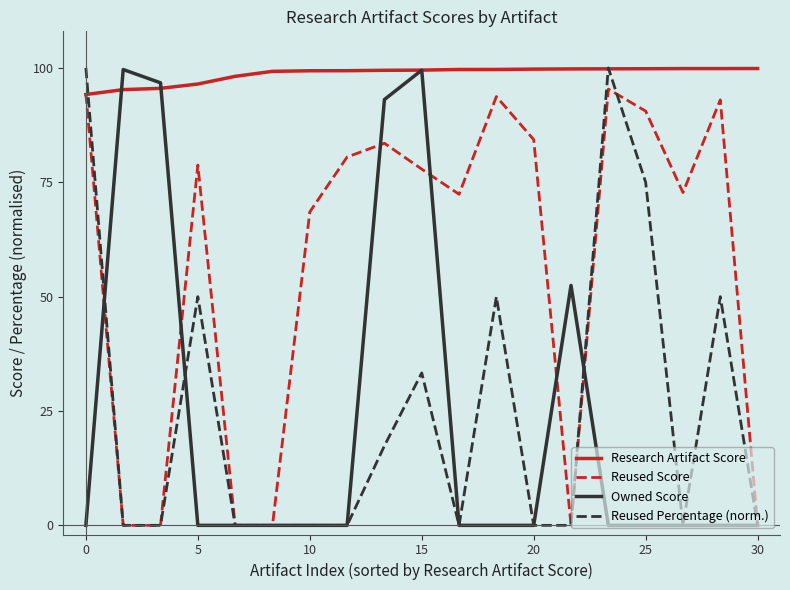

Reading right to left, extract all data points from this chart.

Research Artifact Score: 1.0	1.0	1.0	1.0	1.0	1.0	1.0	1.0	1.0	1.0	1.0	1.0	1.0	1.0	1.0	1.0	1.0	1.0	0.9
Reused Score: 0.0	0.9	0.7	0.9	1.0	0.0	0.8	0.9	0.7	0.8	0.8	0.8	0.7	0.0	0.0	0.8	0.0	0.0	0.9
Owned Score: 0.0	0.0	0.0	0.0	0.0	0.5	0.0	0.0	0.0	1.0	0.9	0.0	0.0	0.0	0.0	0.0	1.0	1.0	0.0
Reused Percentage (norm.): 0.0	0.5	0.0	0.8	1.0	0.0	0.0	0.5	0.0	0.3	0.2	0.0	0.0	0.0	0.0	0.5	0.0	0.0	1.0